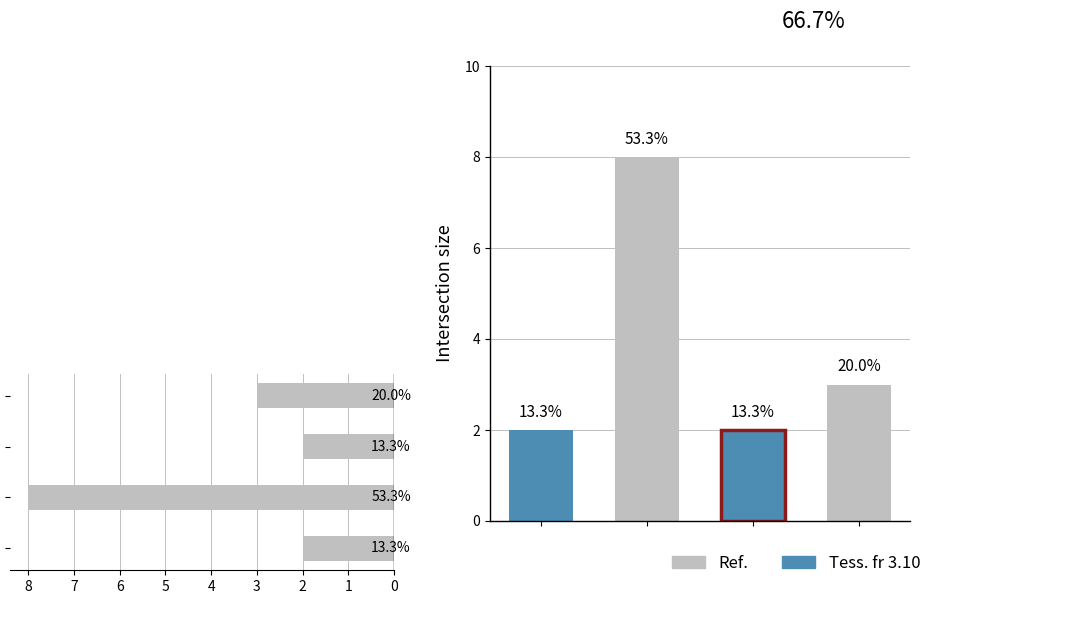

How many groups of bars are there?

4